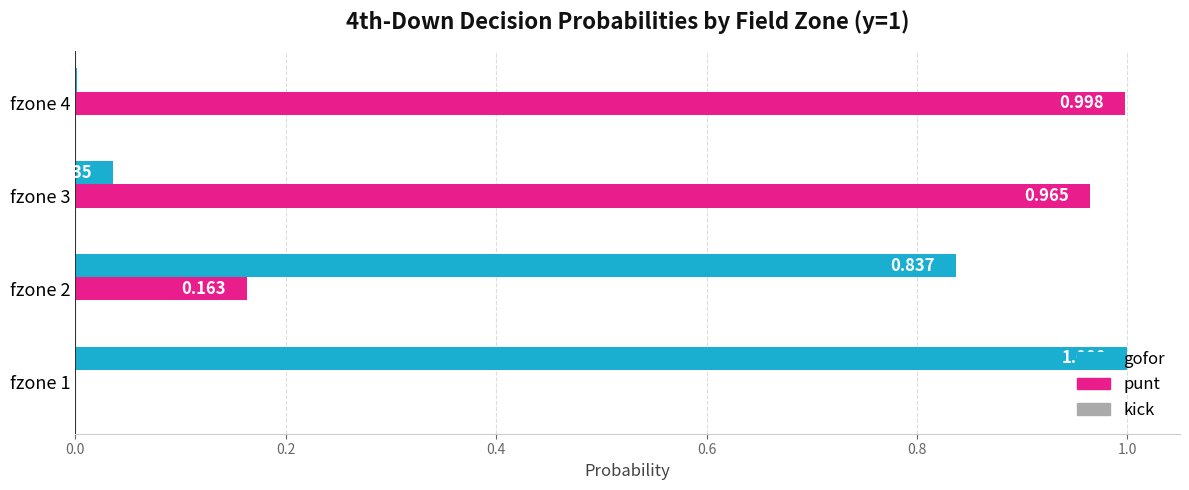

Is the value of gofor at fzone 1 greater than the value of punt at fzone 4?

Yes